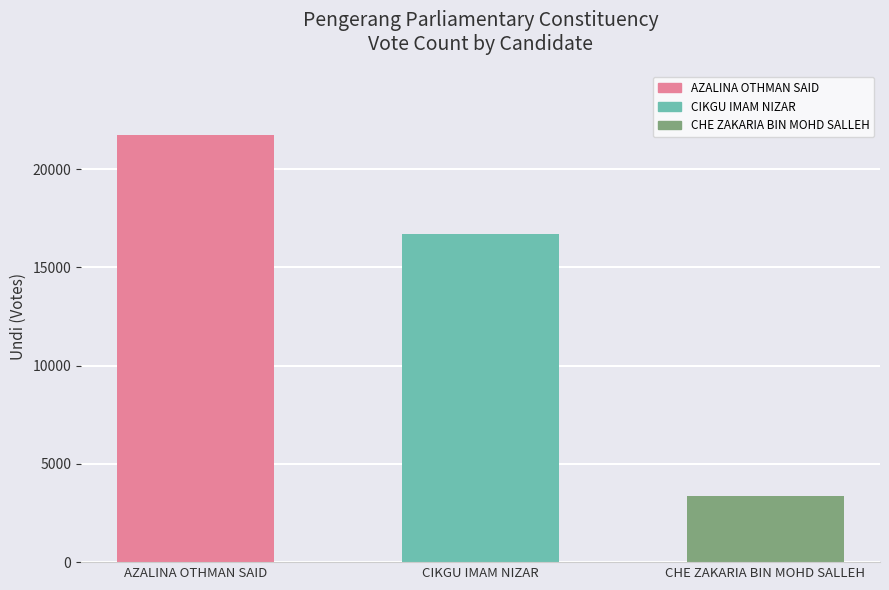

Which label corresponds to the largest value in the chart?

AZALINA OTHMAN SAID